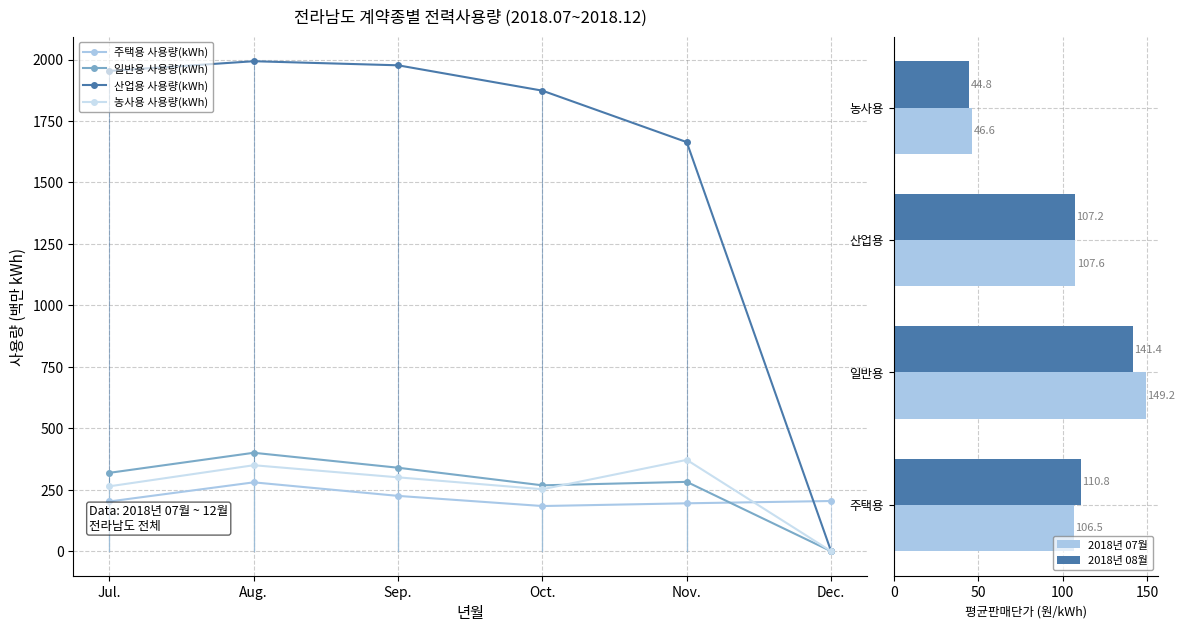

Where is the first local minimum for 농사용 사용량(kWh)?

Oct.